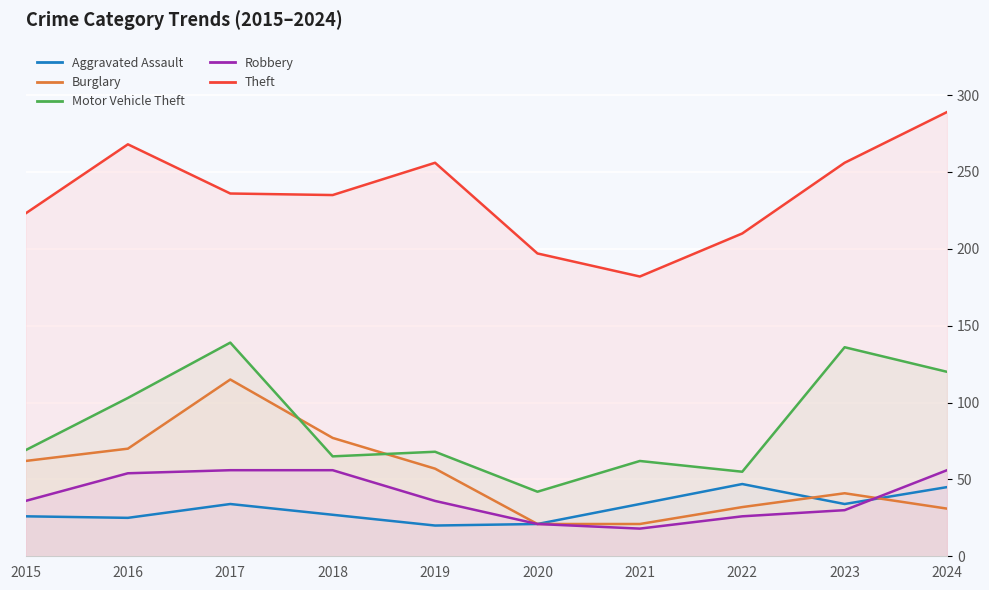

What is the total value across all series at 2018?

460